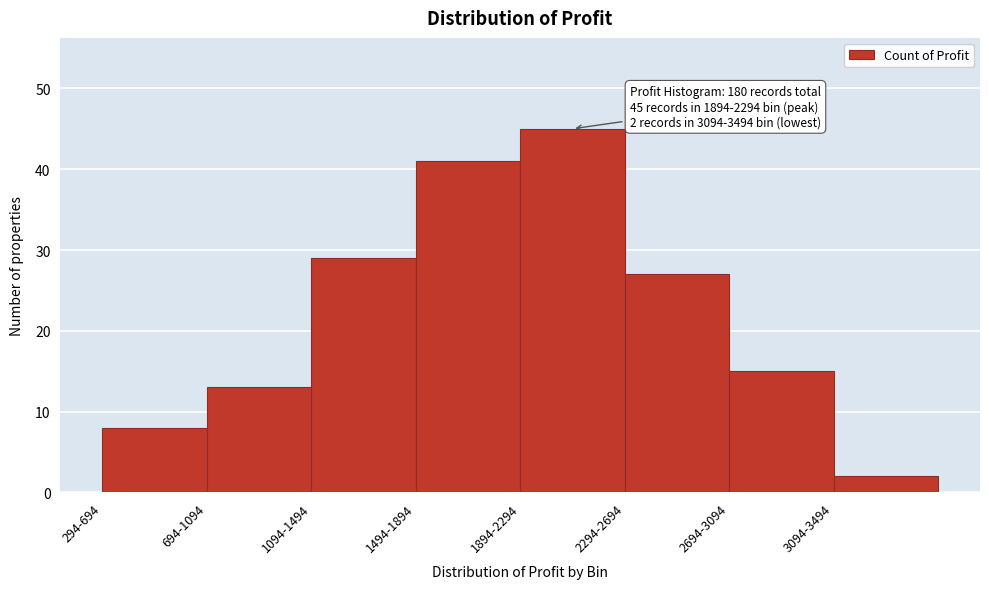

Reading left to right, what are all the values shown in this chart?

294-694=8	694-1094=13	1094-1494=29	1494-1894=41	1894-2294=45	2294-2694=27	2694-3094=15	3094-3494=2